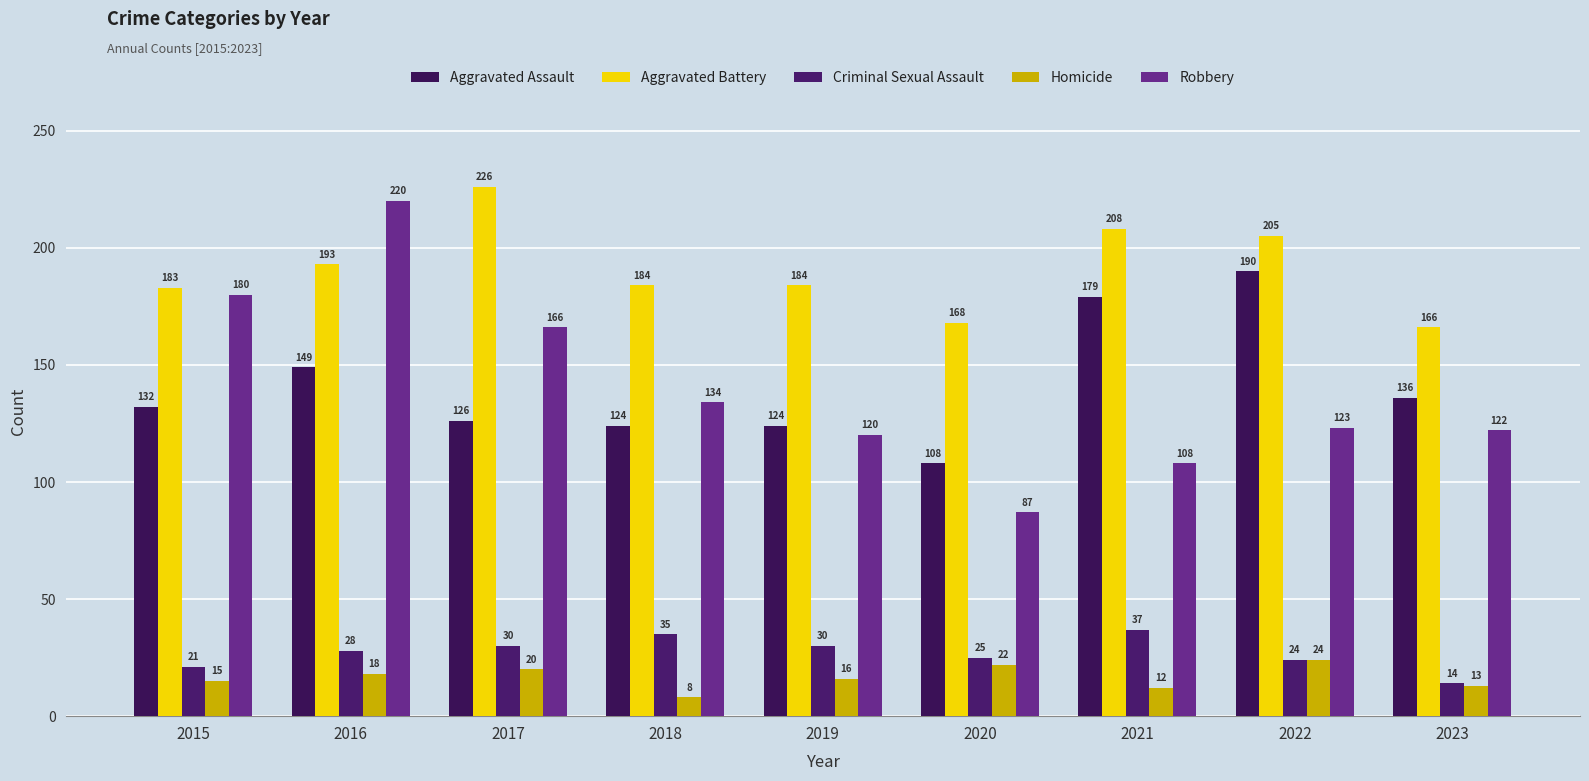

What is the value of the Criminal Sexual Assault bar at the 9th from the left?

14